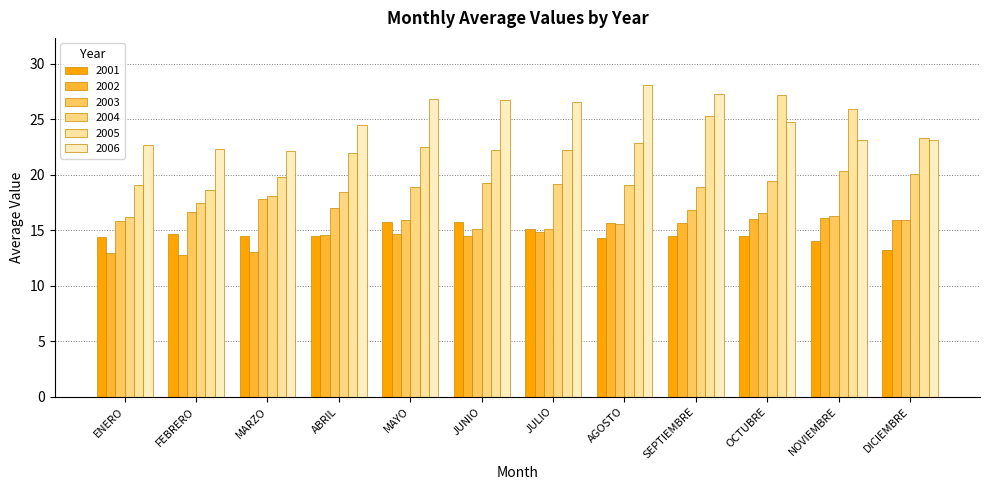

Which series has the largest total across all categories?

2006